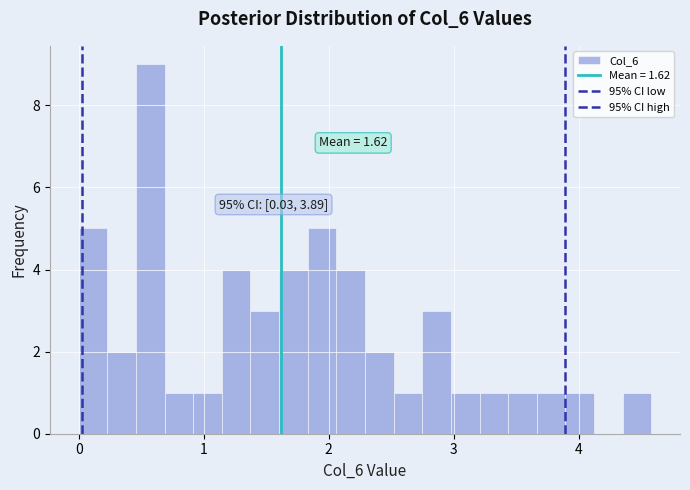

Around what value on the x-axis is the tallest bar? Give the approximate position of its centre, as read against the axis.

0.6